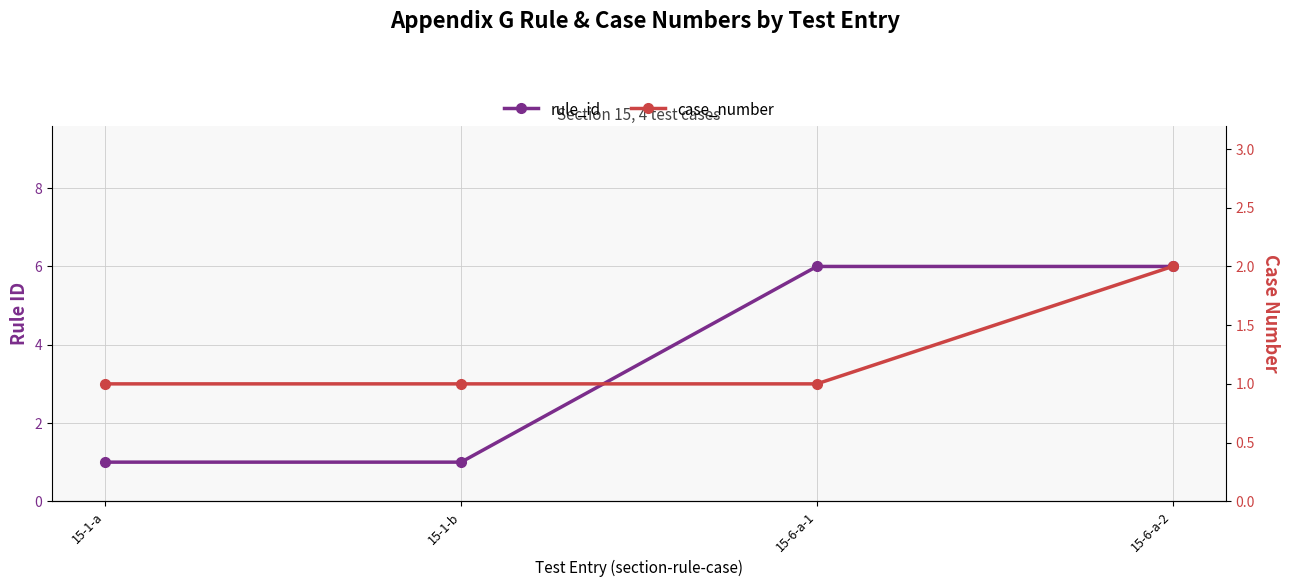

Is the value of rule_id at 15-1-b greater than the value of case_number at 15-1-a?

No